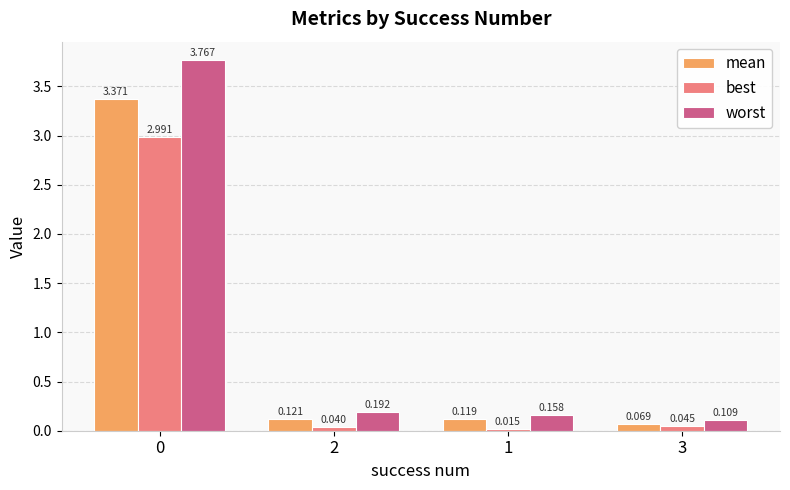

What is the label of the 3rd bar from the right?

2